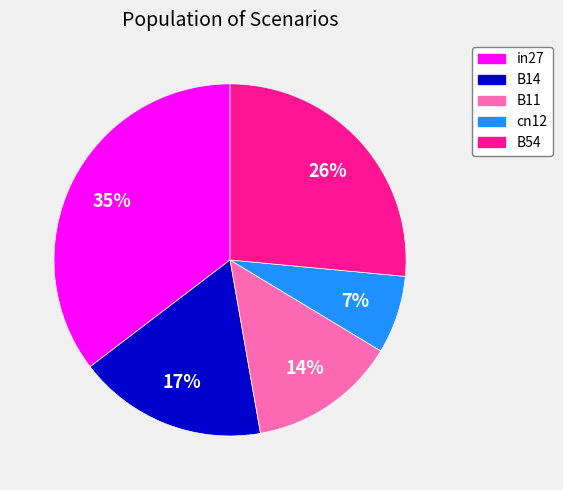

What percentage is the in27 slice, to the nearest percent?

35%